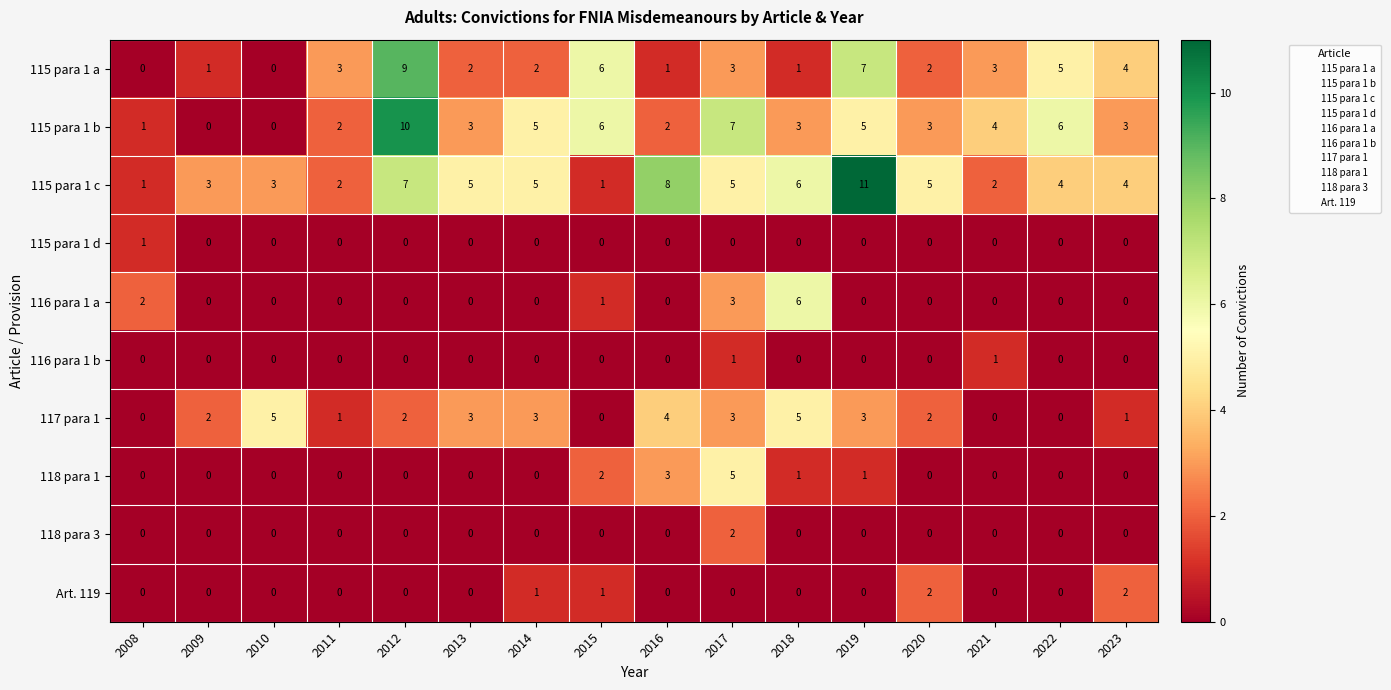

The value of 117 para 1 at 2016 is 1. True or false?

False